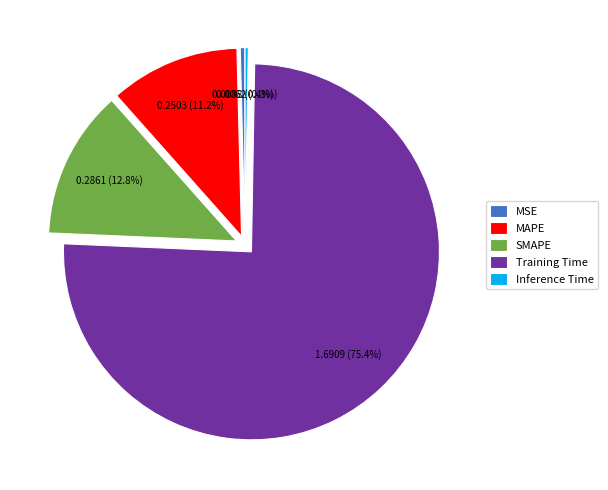

Which category has the biggest portion of the pie?

Training Time